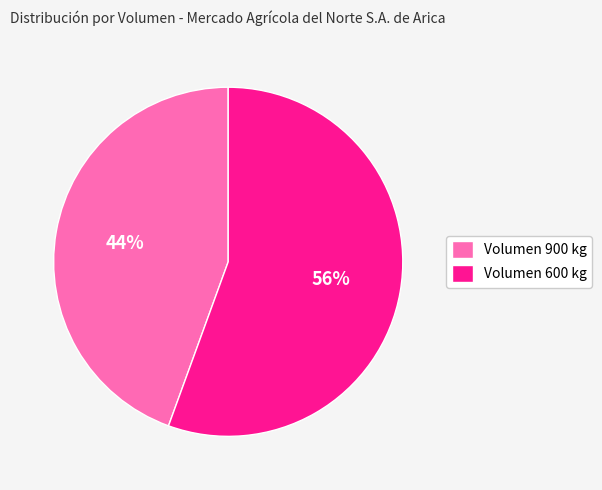

Rank the categories by value from lowest to highest.

Volumen 900 kg, Volumen 600 kg